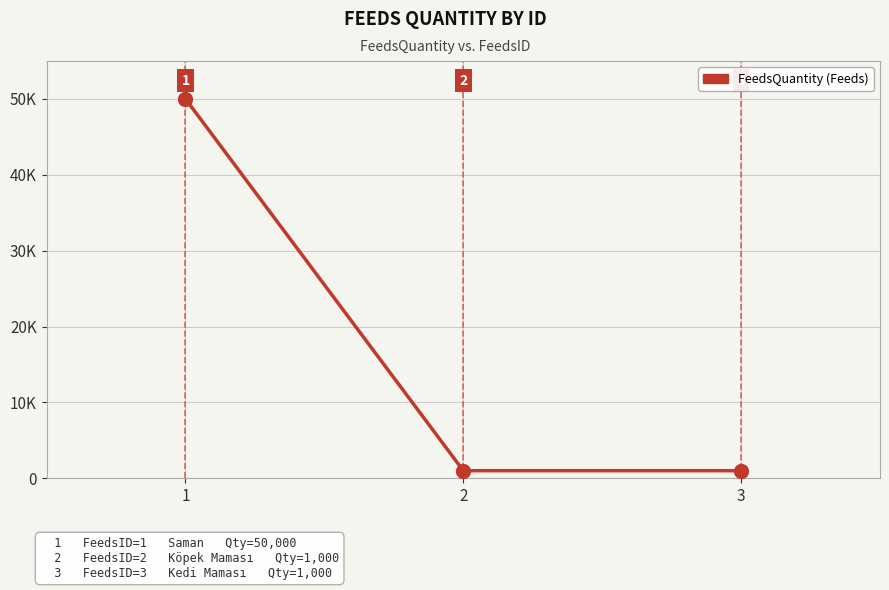

Does the chart display data point markers on the line(s)?

Yes